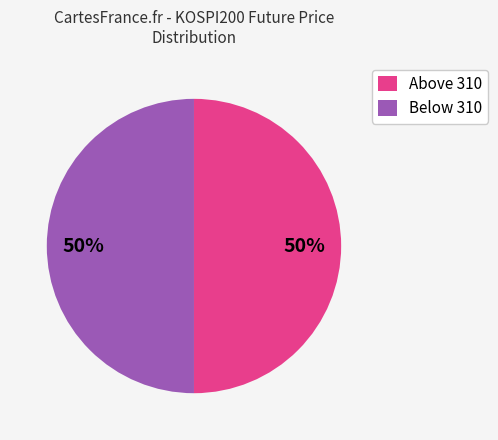

To the nearest percent, what percentage of the pie is Above 310?

50%